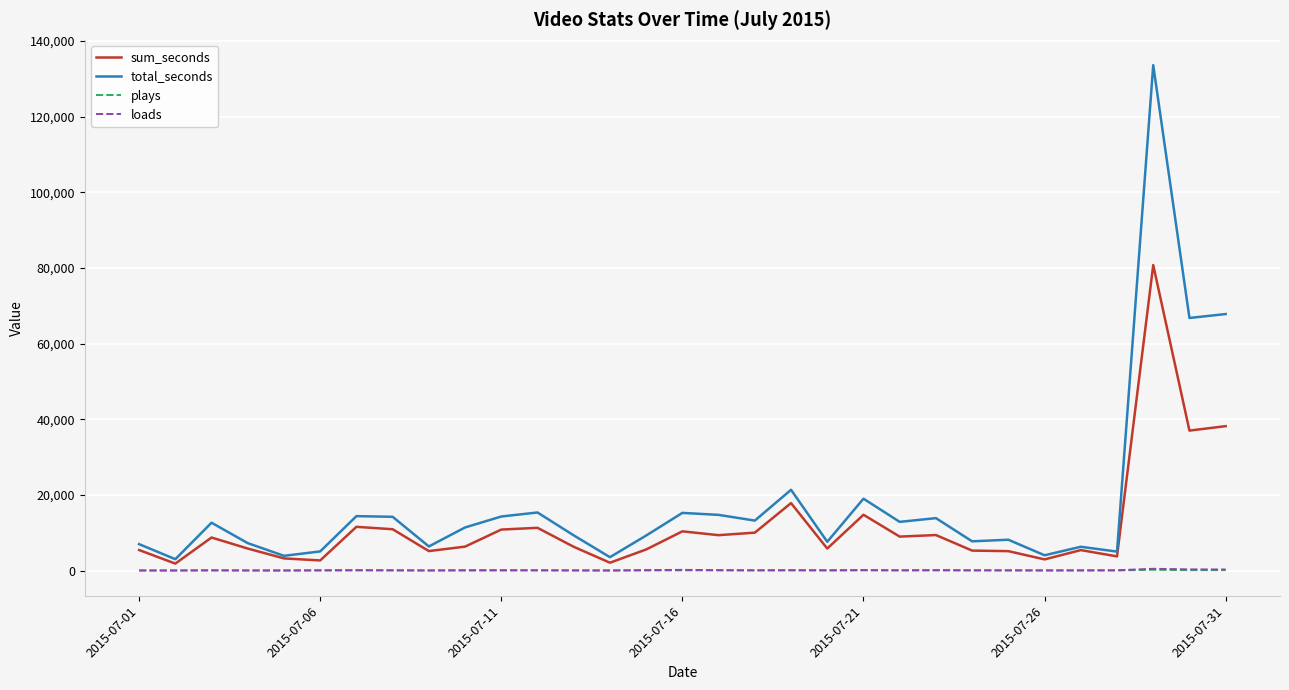

Which series has the largest range (max minus min)?

total_seconds